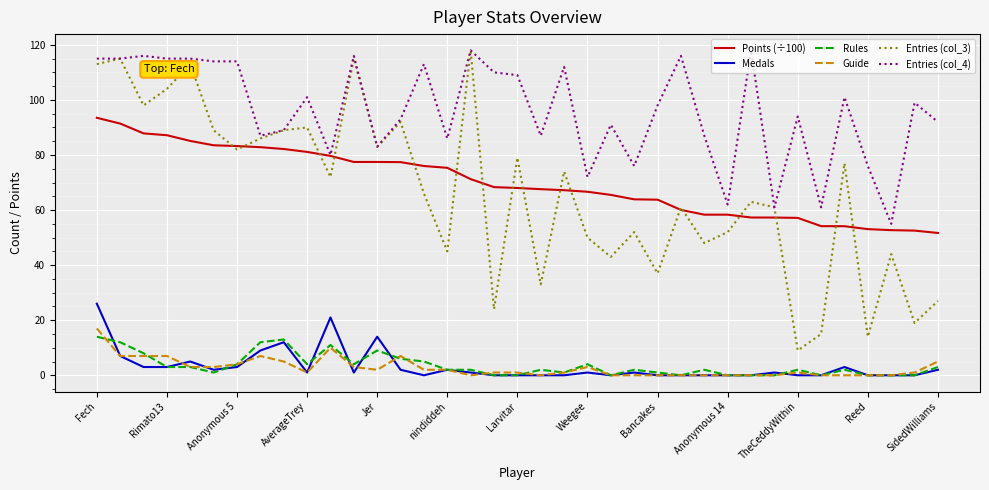

Does the chart display data point markers on the line(s)?

No